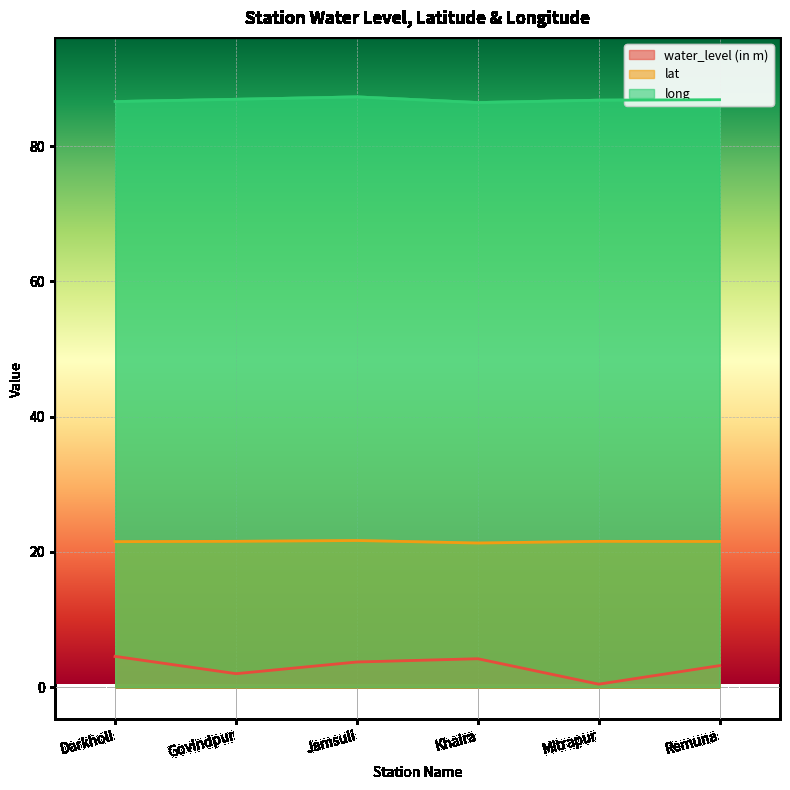

How many lines are shown in the chart?

3